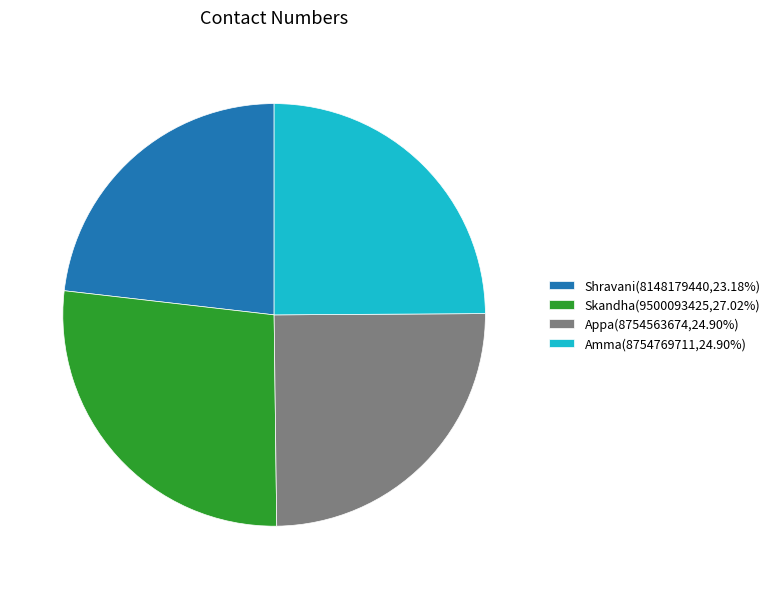

Is Skandha the majority of the pie?

No